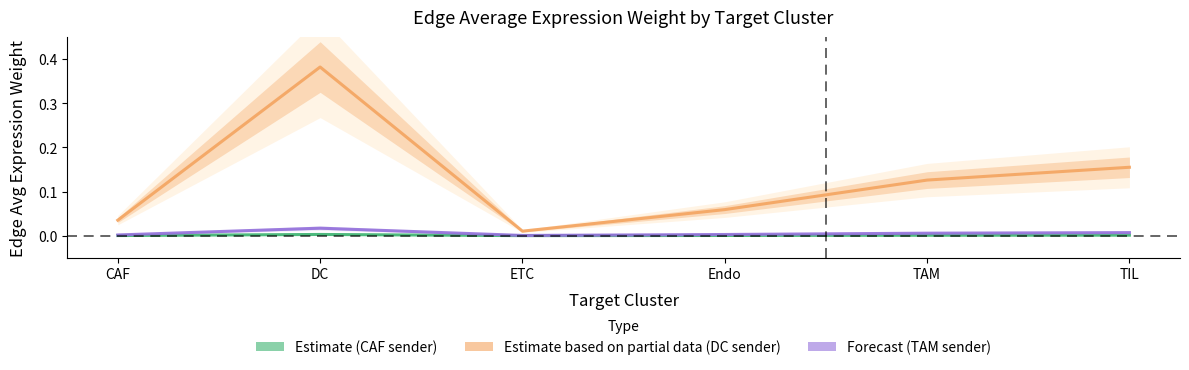

The value of Edge average expression weight (TAM-sender) at CAF is 0.0. True or false?

True